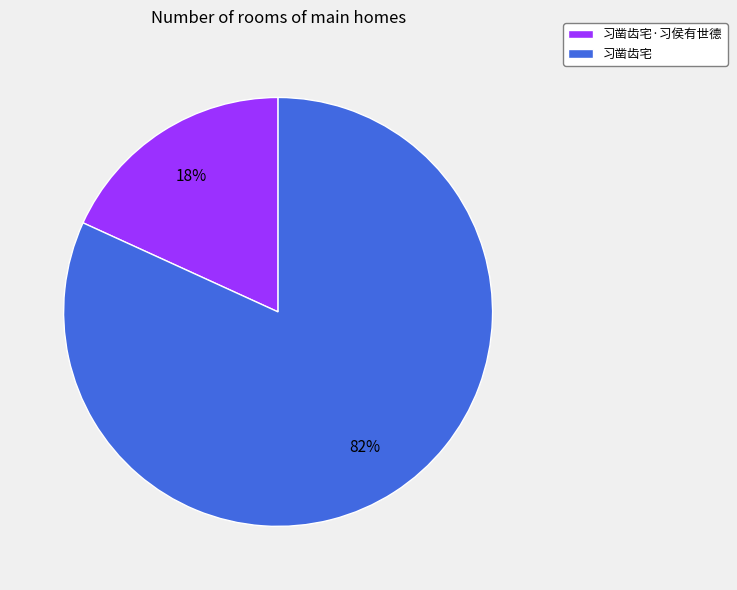

Rank the categories by value from highest to lowest.

习凿齿宅, 习凿齿宅·习侯有世德